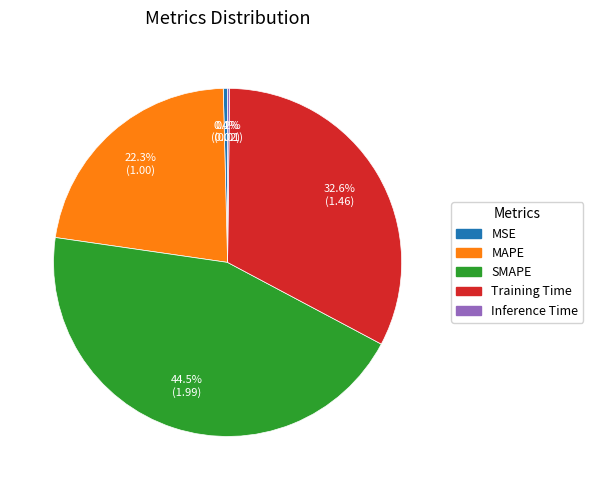

Is there any slice that represents more than half of the pie?

No